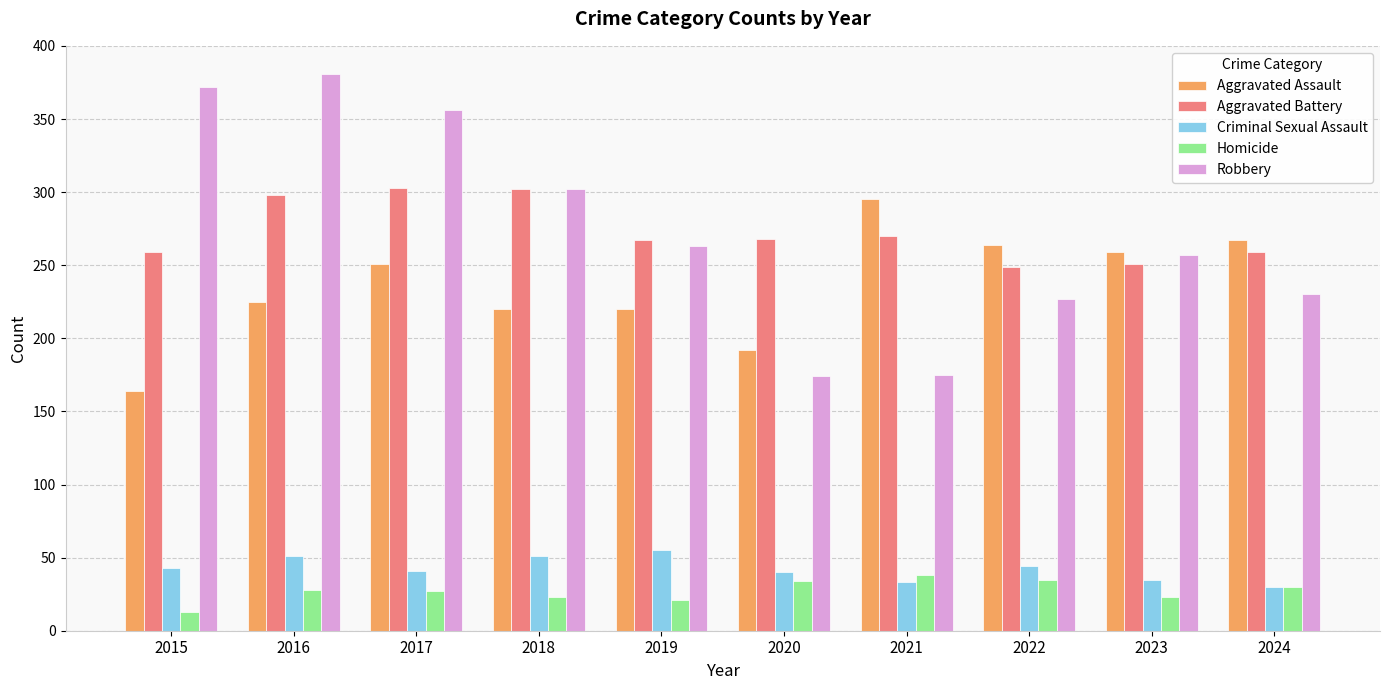

Is the value of Aggravated Assault at 2023 greater than the value of Robbery at 2019?

No